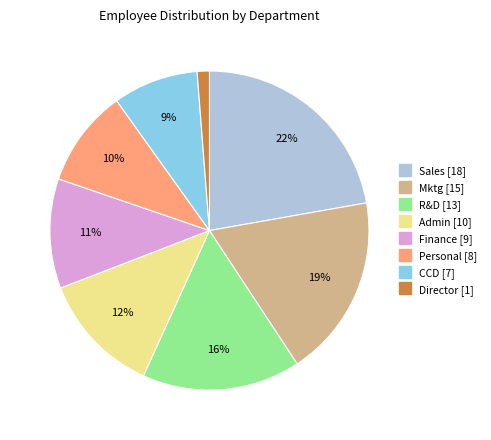

To the nearest percent, what portion does R&D represent?

16%